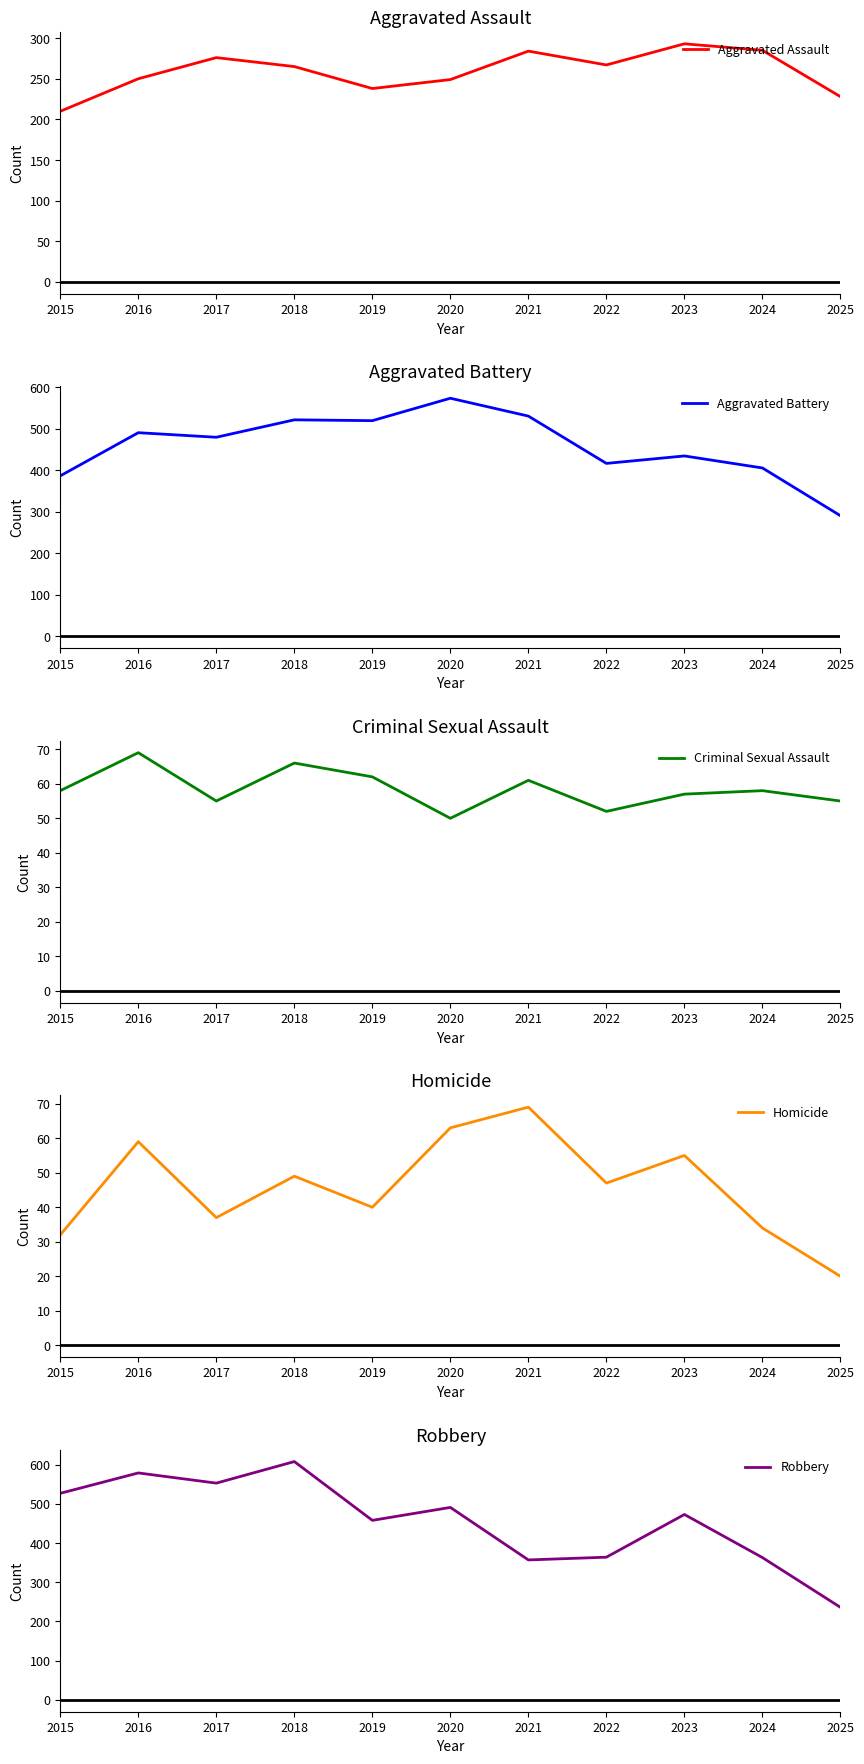

True or false: Homicide and Robbery cross at least once.

False